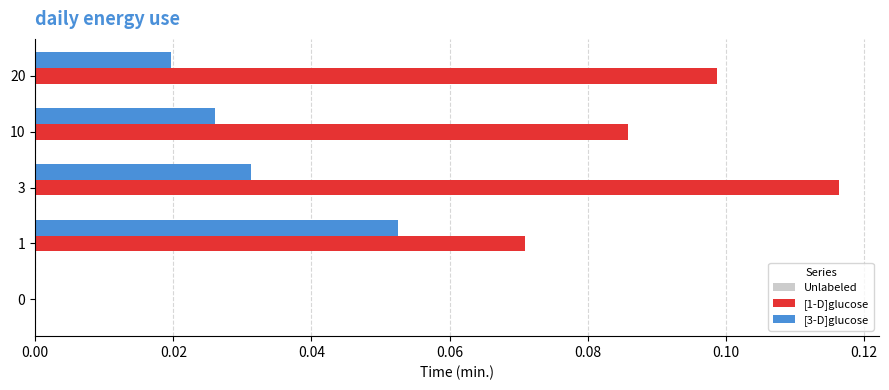

The [3-D]glucose series shows 0.0 at 0. True or false?

True